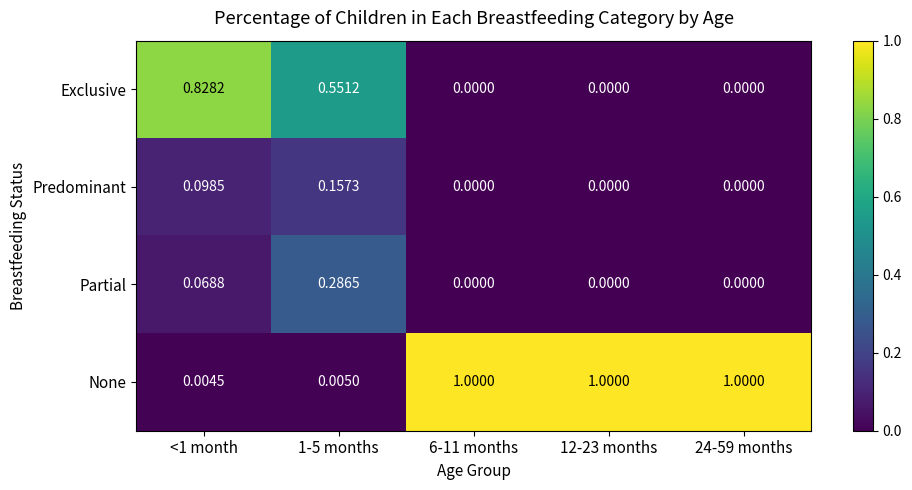

At 1-5 months, list the series in order from smallest to largest.

None, Predominant, Partial, Exclusive